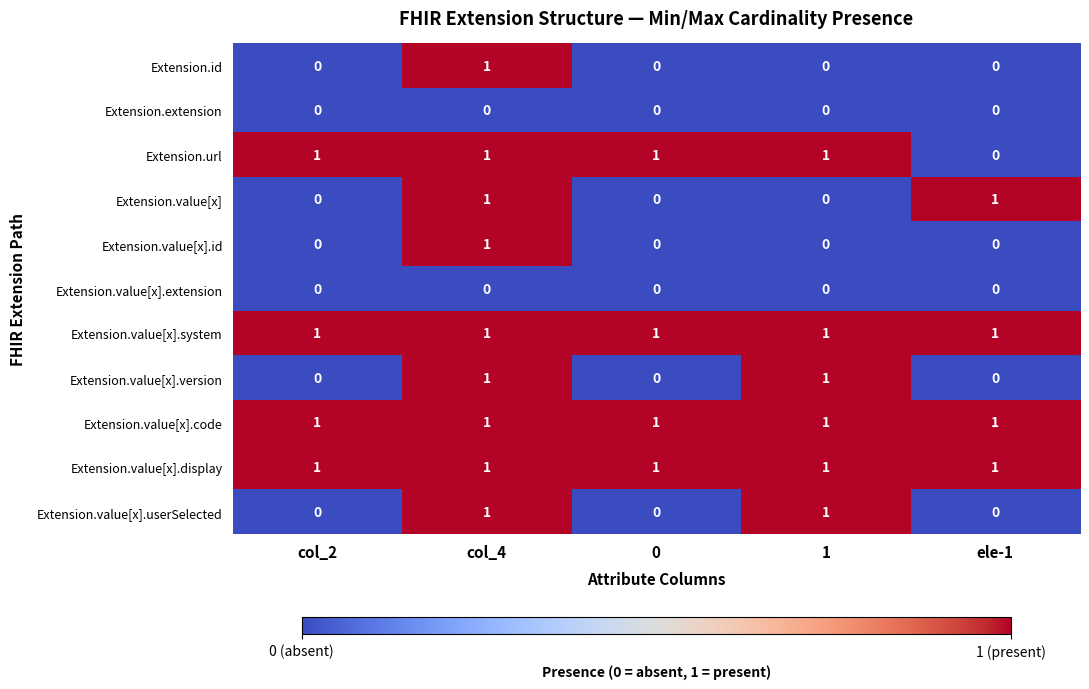

What is the total value across all series at 0?

4